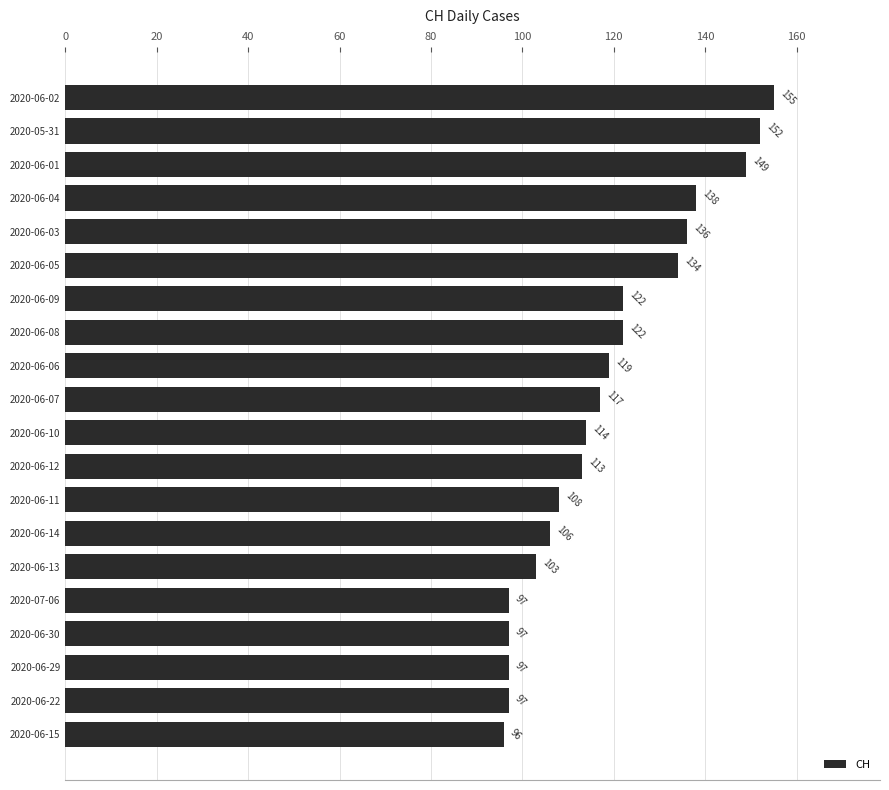

What value does the data have at 2020-06-12?

113